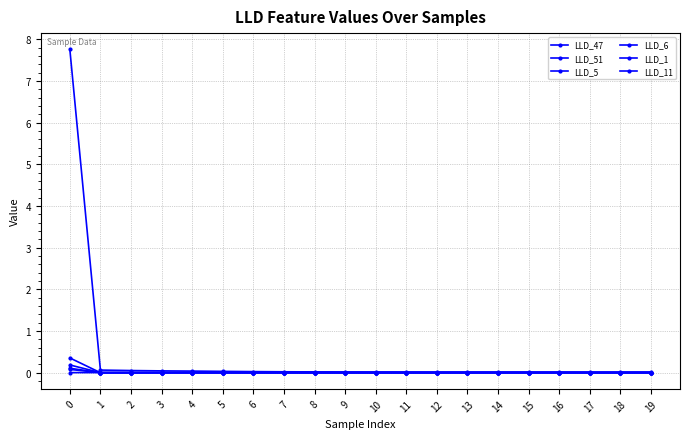

Reading left to right, transcribe all the data shown in this chart.

LLD_47: 7.8	0.1	0.1	0.0	0.0	0.0	0.0	0.0	0.0	0.0	0.0	0.0	0.0	0.0	0.0	0.0	0.0	0.0	0.0	0.0
LLD_51: 0.4	-0.0	-0.0	-0.0	-0.0	-0.0	-0.0	-0.0	-0.0	-0.0	-0.0	-0.0	-0.0	-0.0	-0.0	-0.0	-0.0	-0.0	-0.0	-0.0
LLD_5: 0.1	-0.0	-0.0	-0.0	-0.0	0.0	0.0	0.0	0.0	0.0	0.0	0.0	0.0	0.0	0.0	0.0	0.0	0.0	0.0	0.0
LLD_6: 0.2	0.0	0.0	0.0	-0.0	-0.0	-0.0	-0.0	-0.0	-0.0	-0.0	-0.0	-0.0	-0.0	-0.0	-0.0	-0.0	-0.0	-0.0	-0.0
LLD_1: 0.0	0.0	0.0	0.0	0.0	0.0	0.0	0.0	0.0	0.0	0.0	0.0	0.0	0.0	0.0	0.0	0.0	0.0	0.0	0.0
LLD_11: 0.1	0.0	0.0	-0.0	-0.0	0.0	0.0	0.0	0.0	0.0	0.0	0.0	0.0	0.0	0.0	0.0	0.0	0.0	0.0	0.0